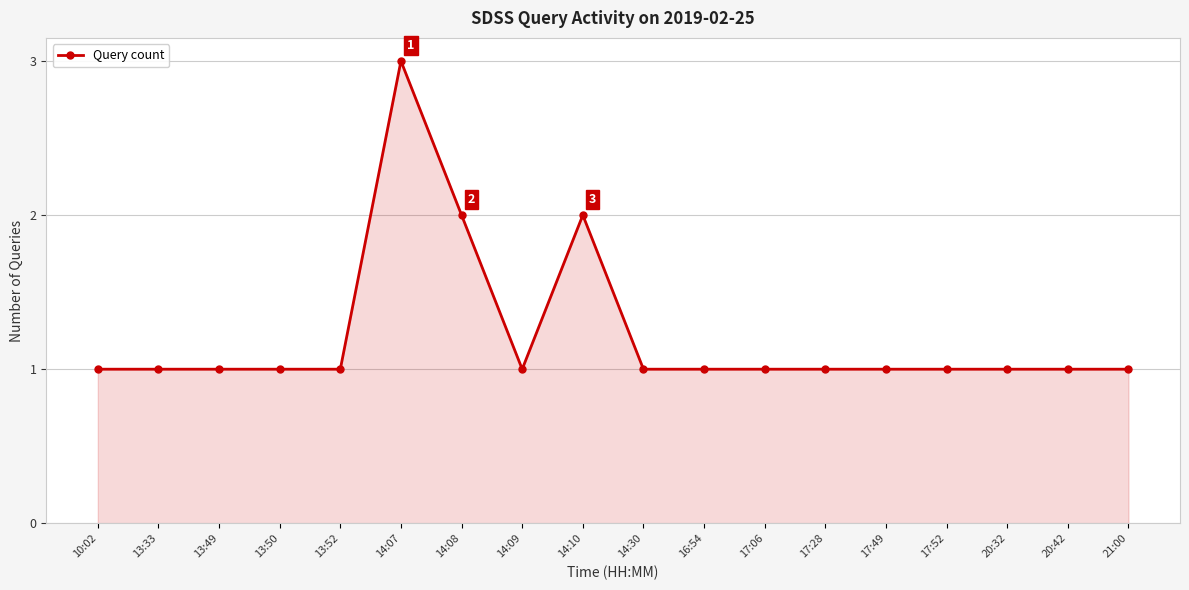

True or false: there are more than 0 points higher than both neighbors.

True